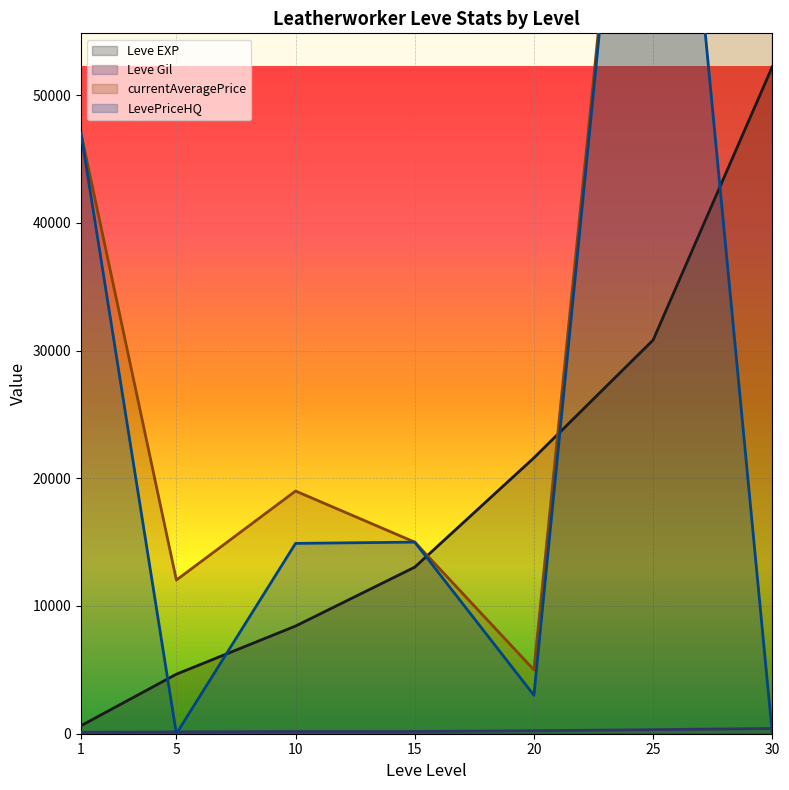

List the labels in order of Leve EXP value, smallest first.

1, 5, 10, 15, 20, 25, 30